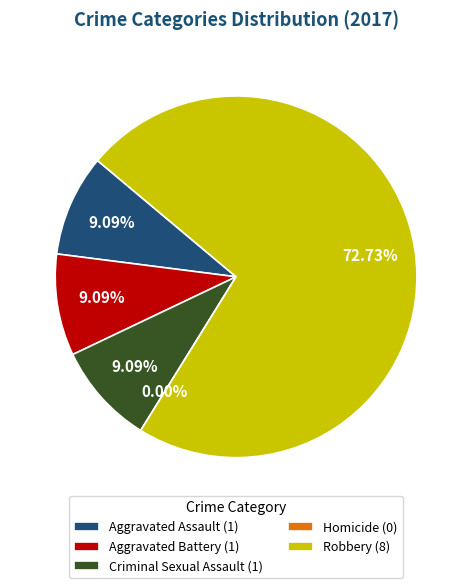

How many segments does this pie chart have?

5